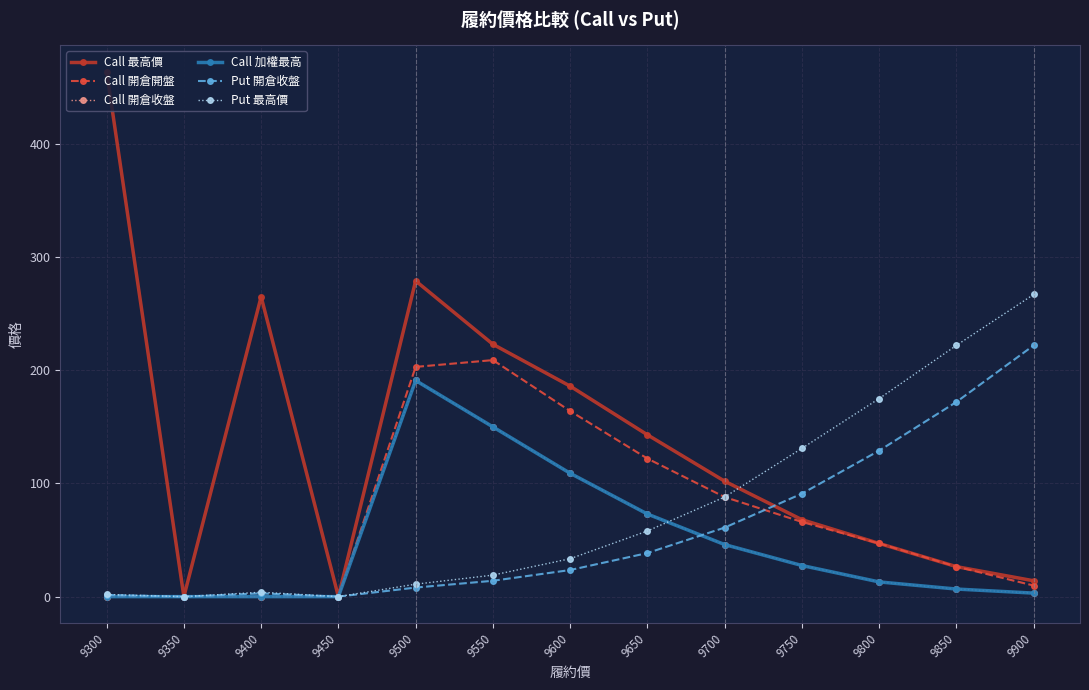

How many lines are shown in the chart?

6